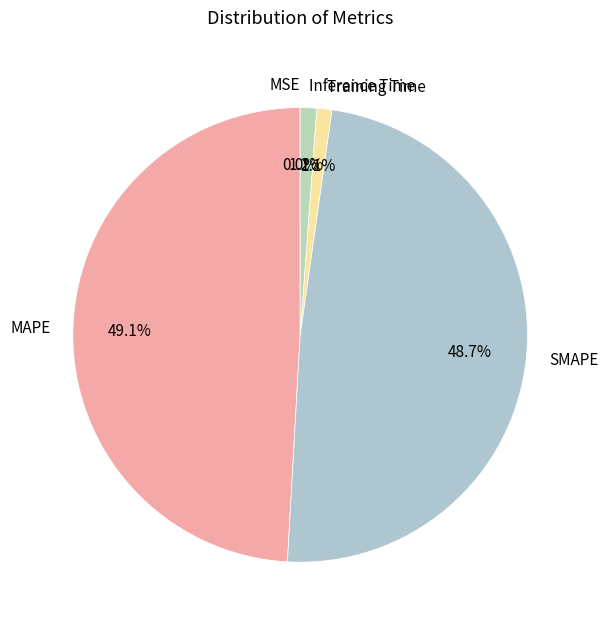

Does Inference Time account for over 50% of the chart?

No